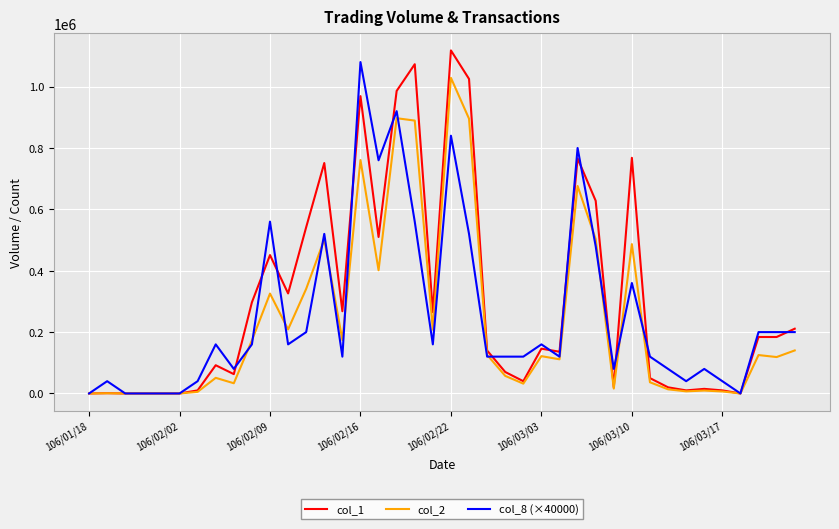

What is the maximum value shown in the chart?

1118000